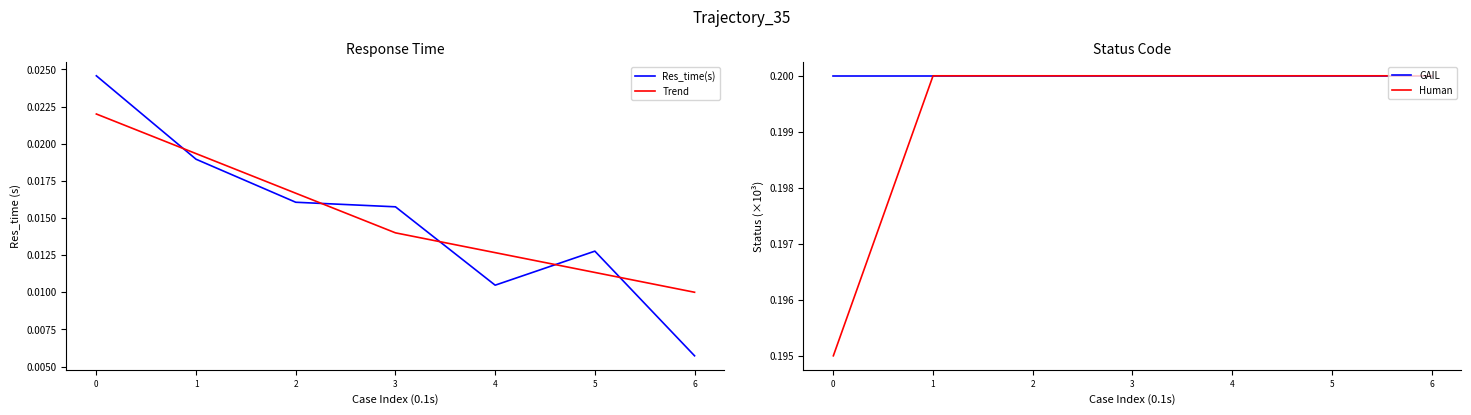

Count the Res_time(s) values in the range 0 to 1.

7